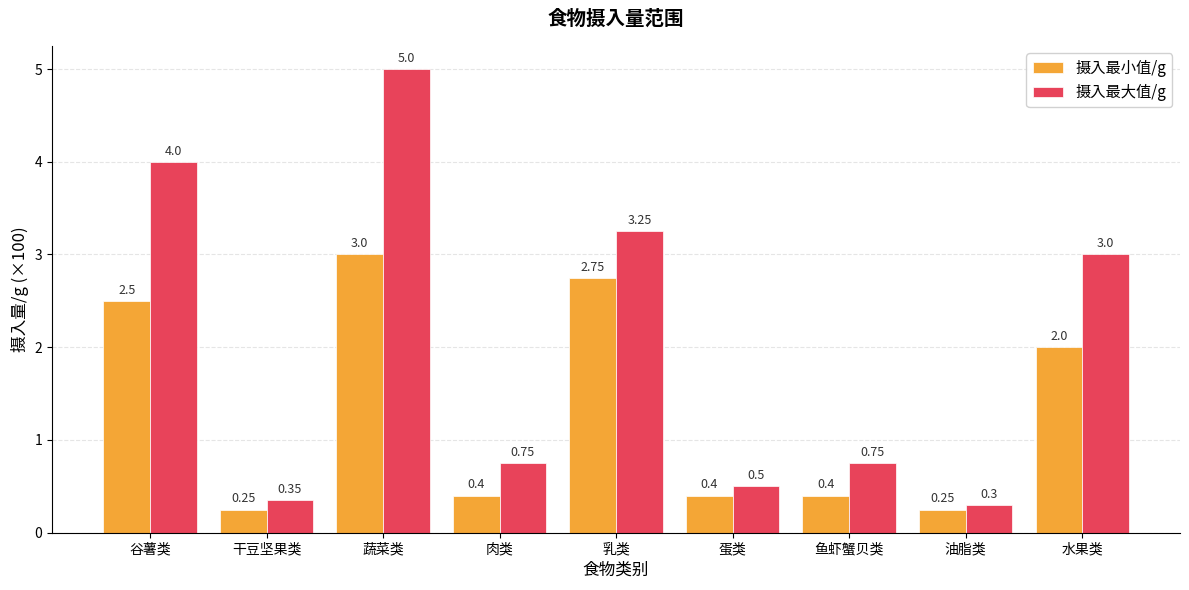

What is the difference between the highest and lowest values at 干豆坚果类?

0.1